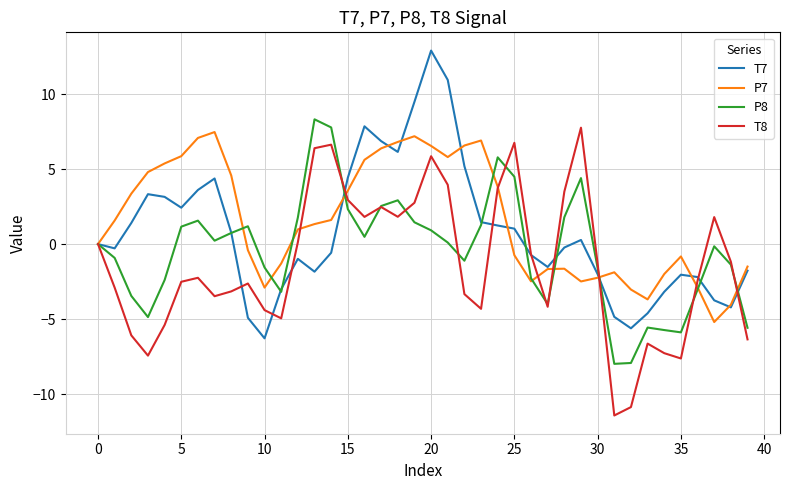

Rank the series by their average value, from highest to lowest.

P7, T7, P8, T8